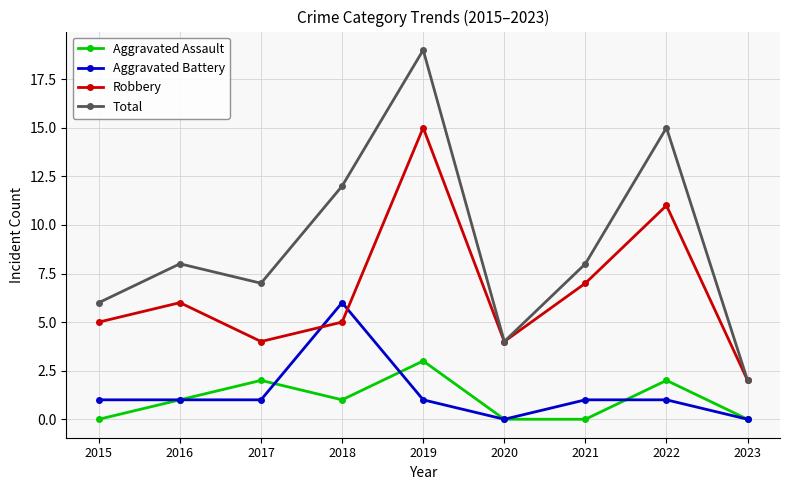

What is the sum of all Total values?

81